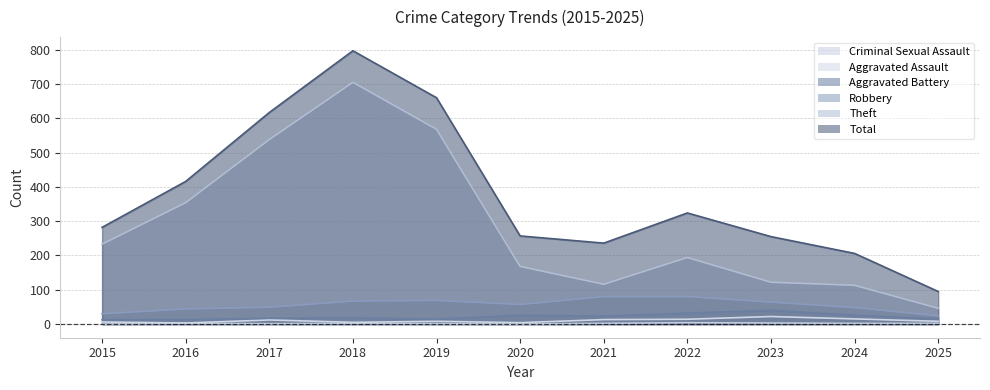

How many interior local valleys does the Robbery series have?

1